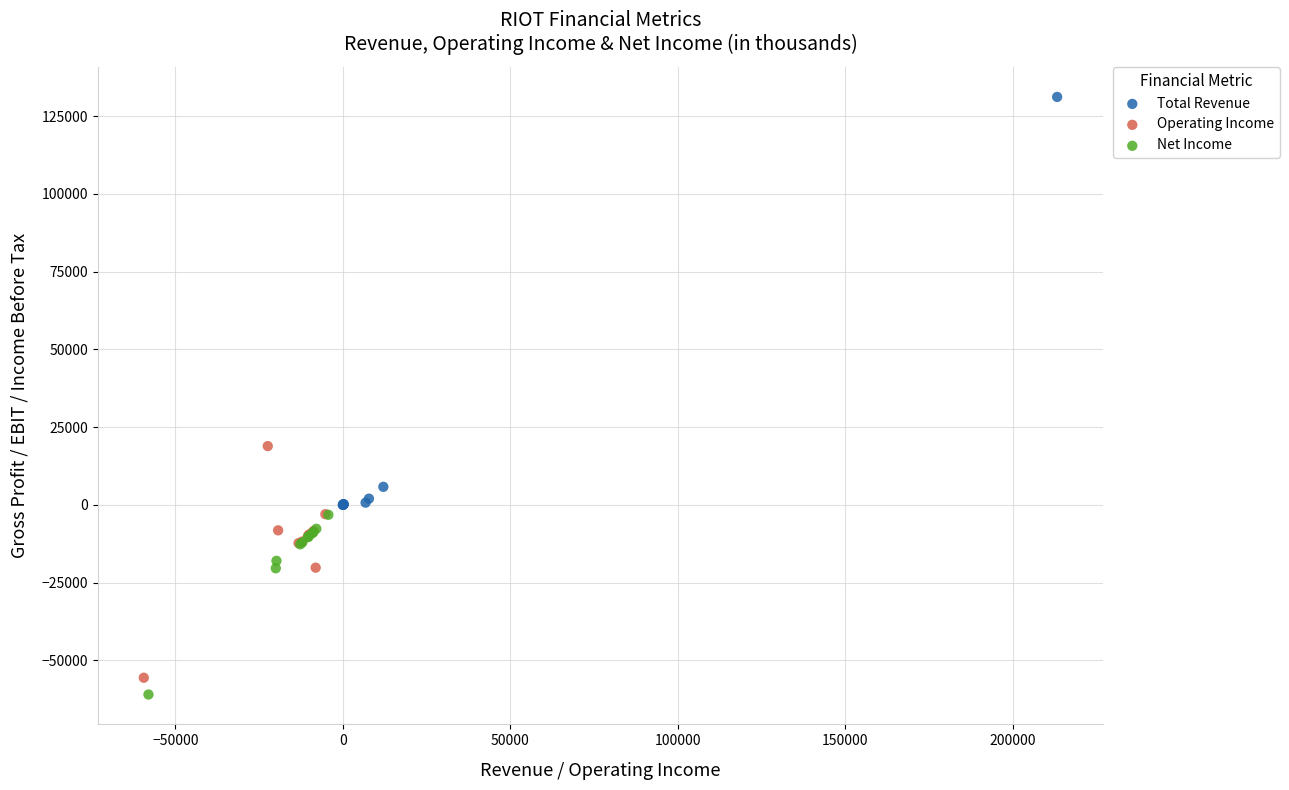

Which series reaches the maximum Y coordinate?

Total Revenue